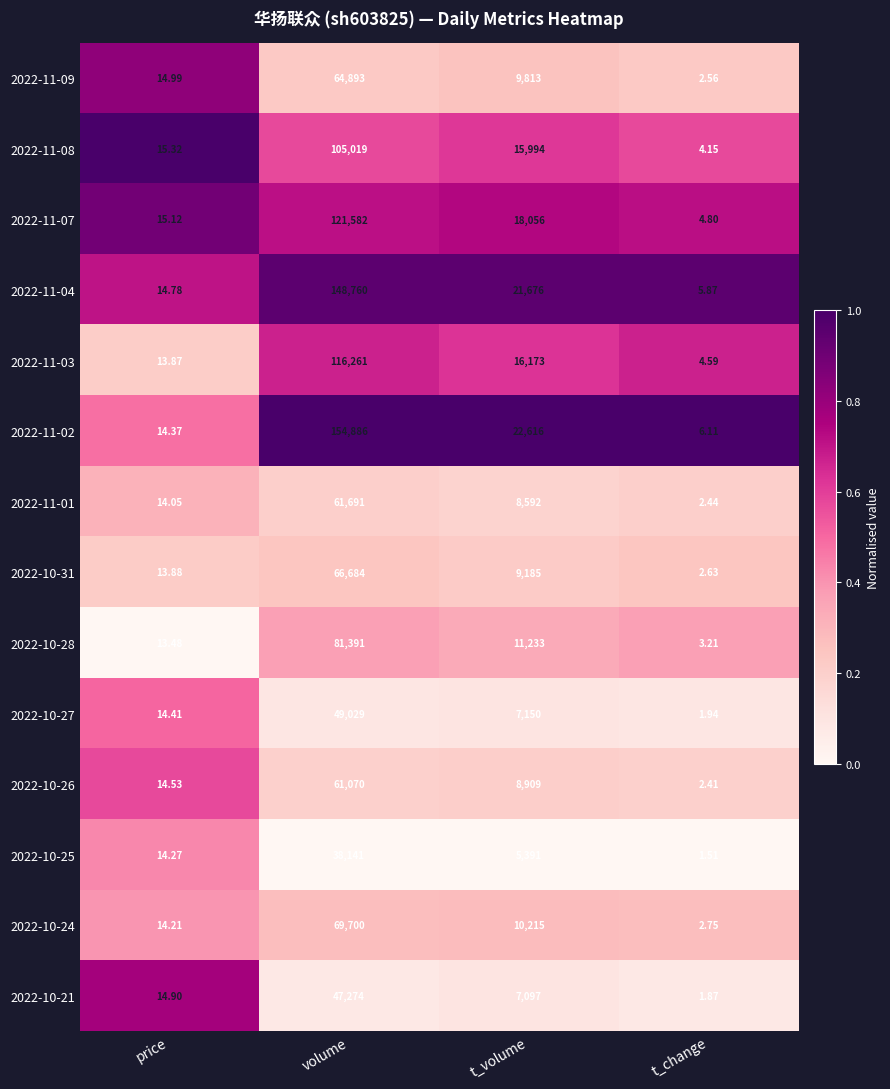

Rank the categories by 2022-10-21 value from lowest to highest.

t_change, price, t_volume, volume